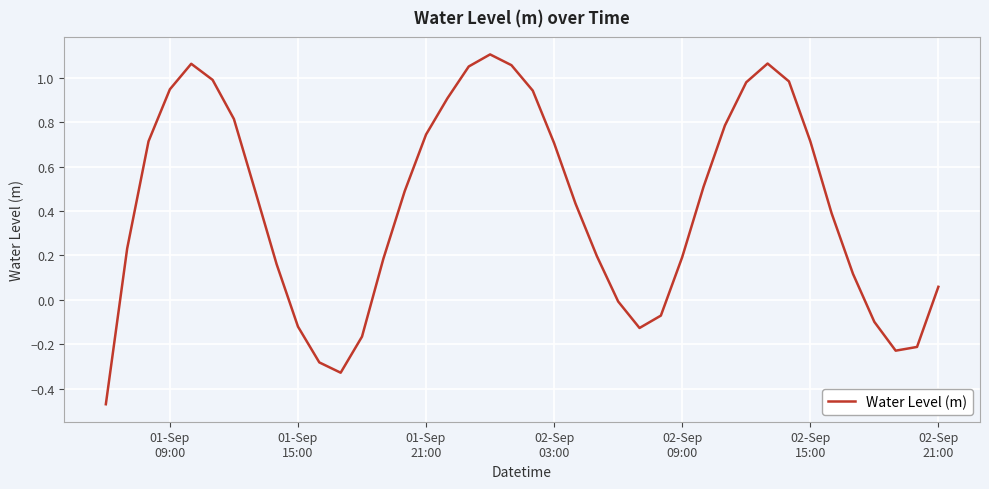

What is the difference between the maximum and minimum values?

1.6